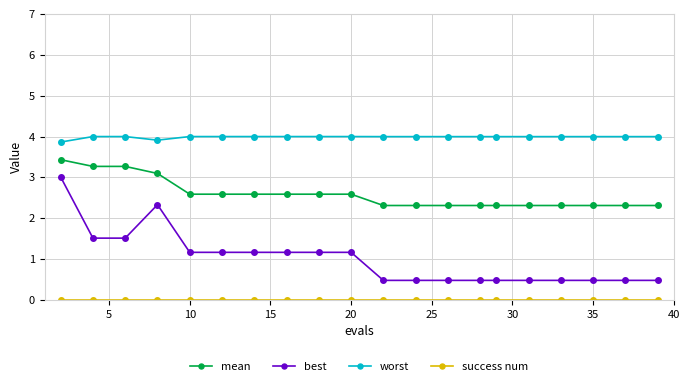

Which series has the widest spread of values?

best